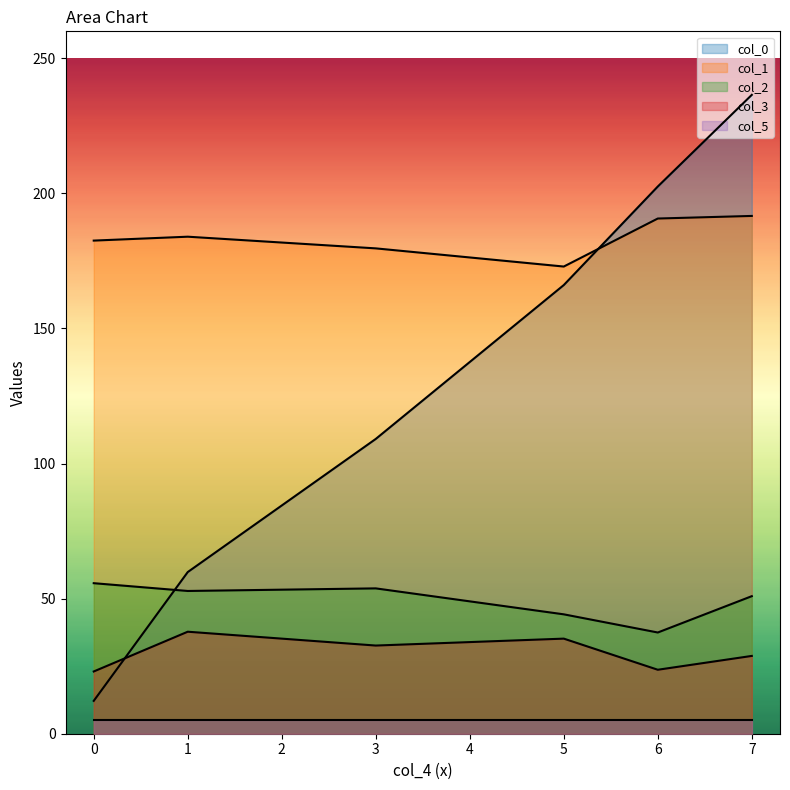

List the series in order of their peak value, highest first.

col_0, col_1, col_2, col_3, col_5